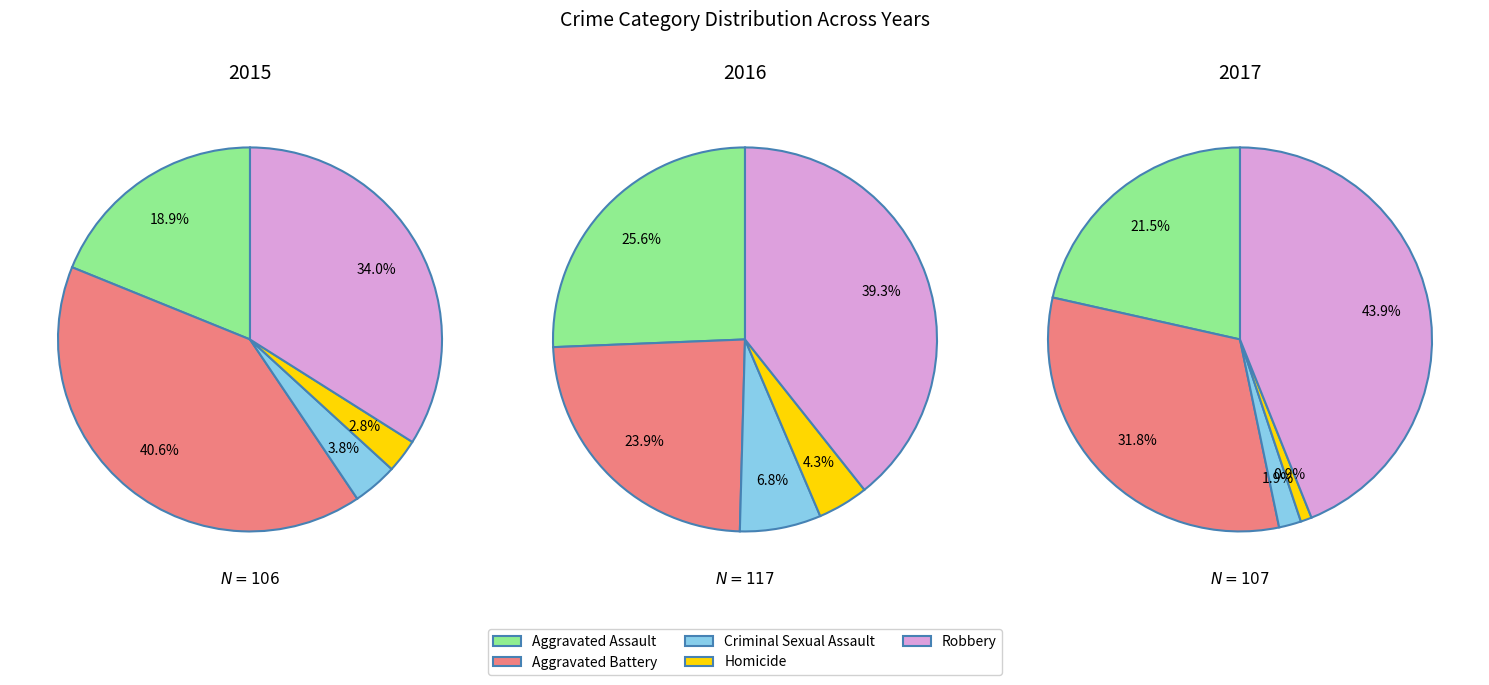

What portion of the pie excludes Aggravated Battery?

59.4%